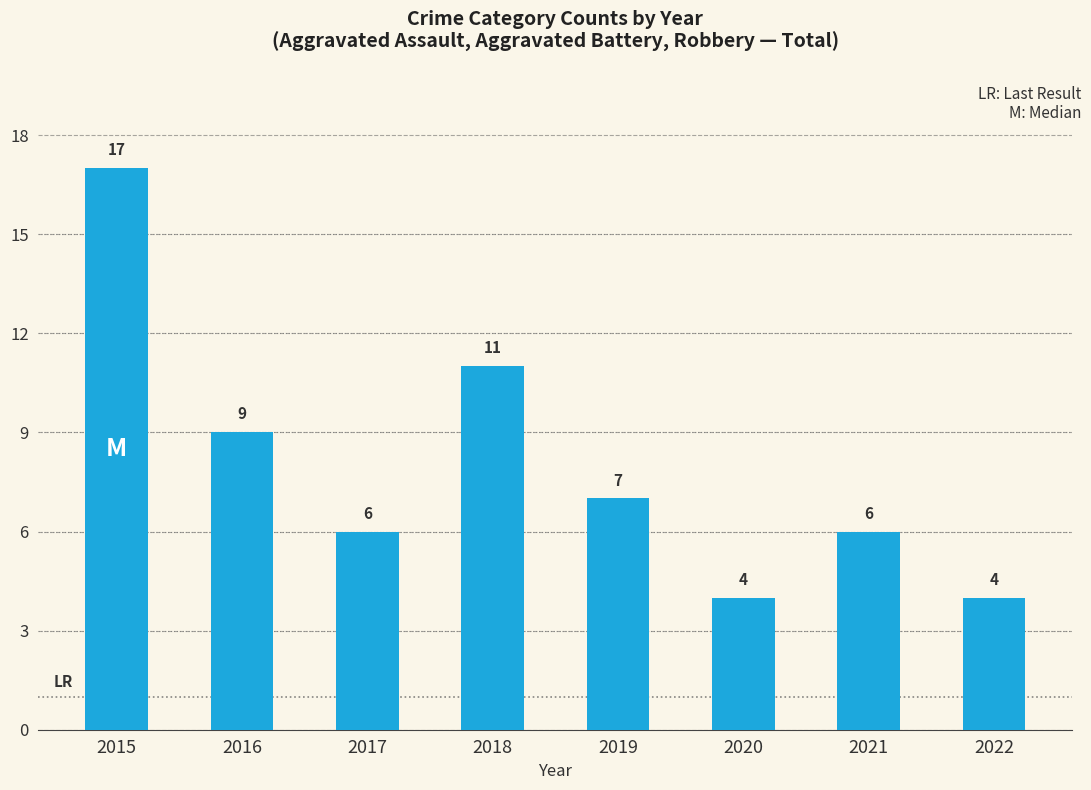

What is the sum of all values?

64